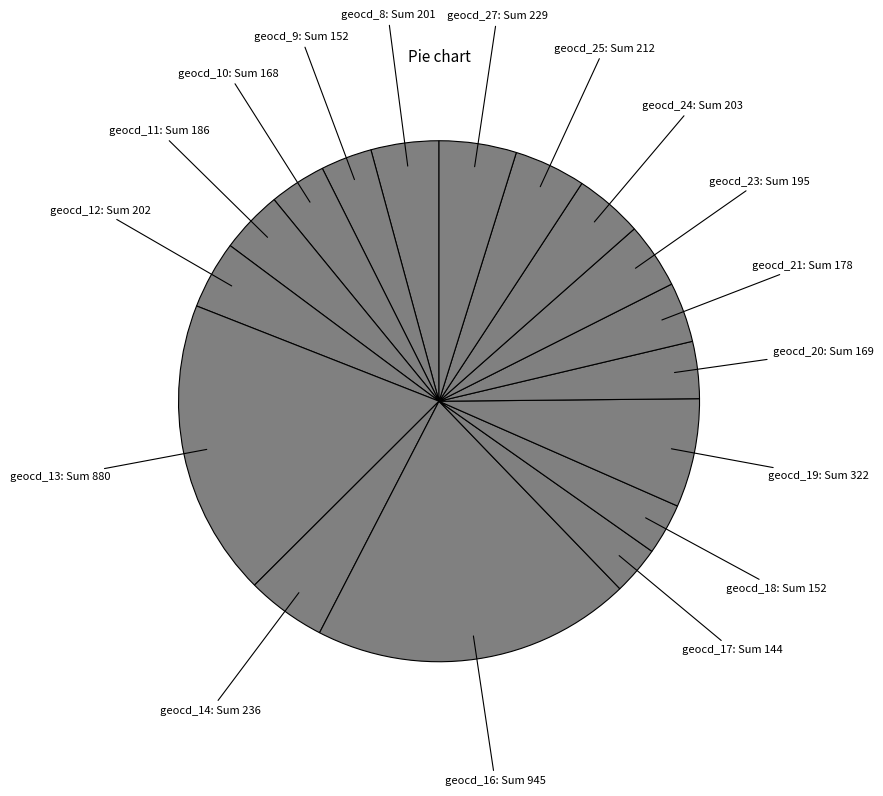

True or false: geocd_20: Sum 169 accounts for 4% of the total.

True